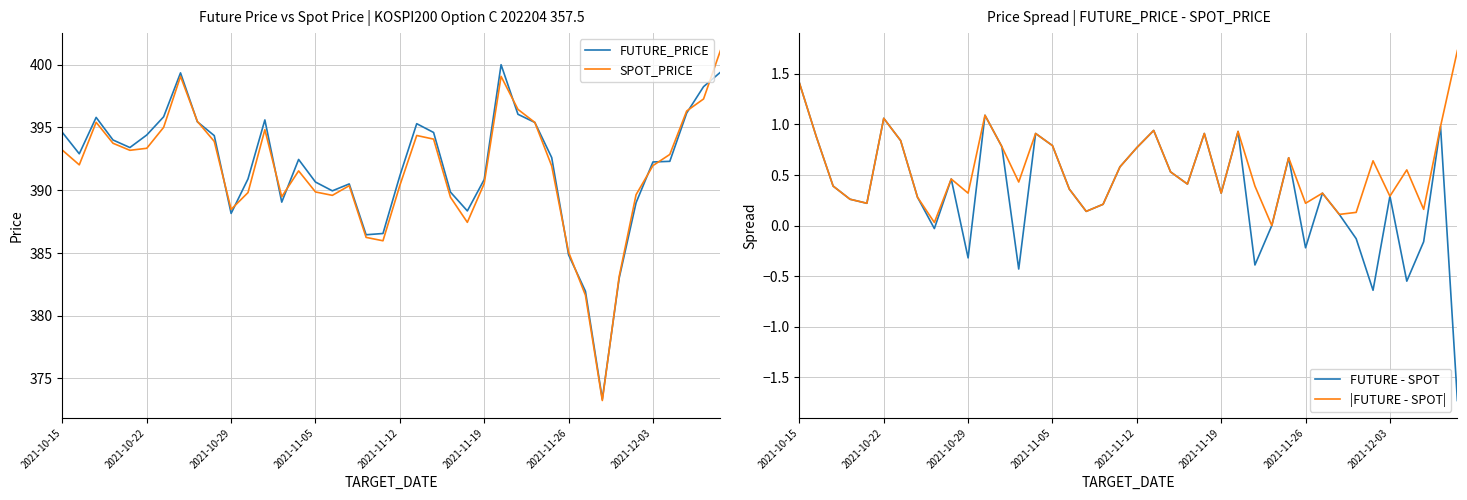

What value does the FUTURE_PRICE series have at 32?

373.4